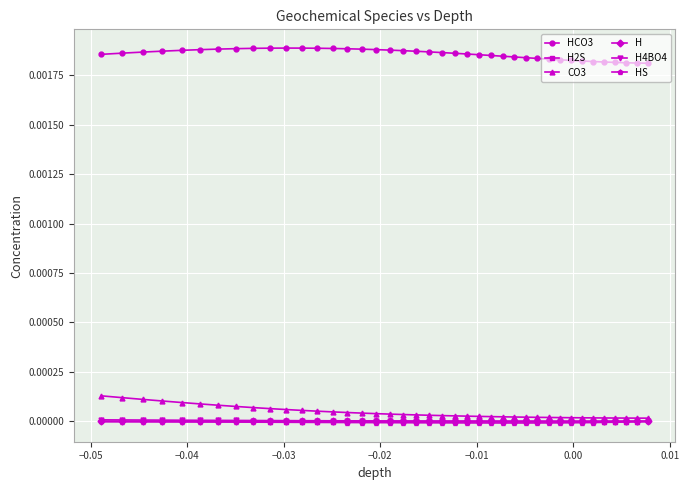

True or false: H4BO4 and HCO3 cross at least once.

False